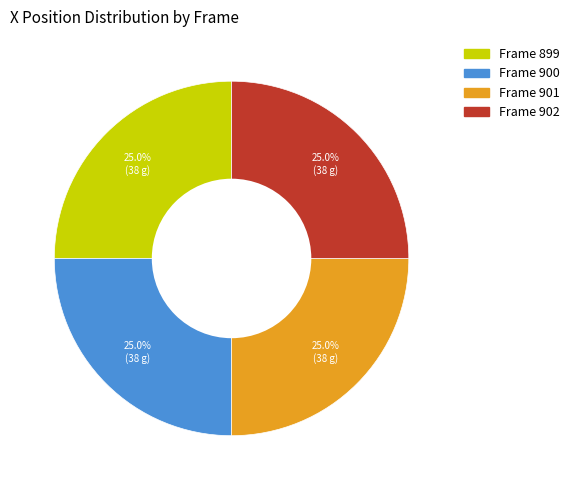

Approximately how many times larger is the value at Frame 899 compared to Frame 901?

1.0